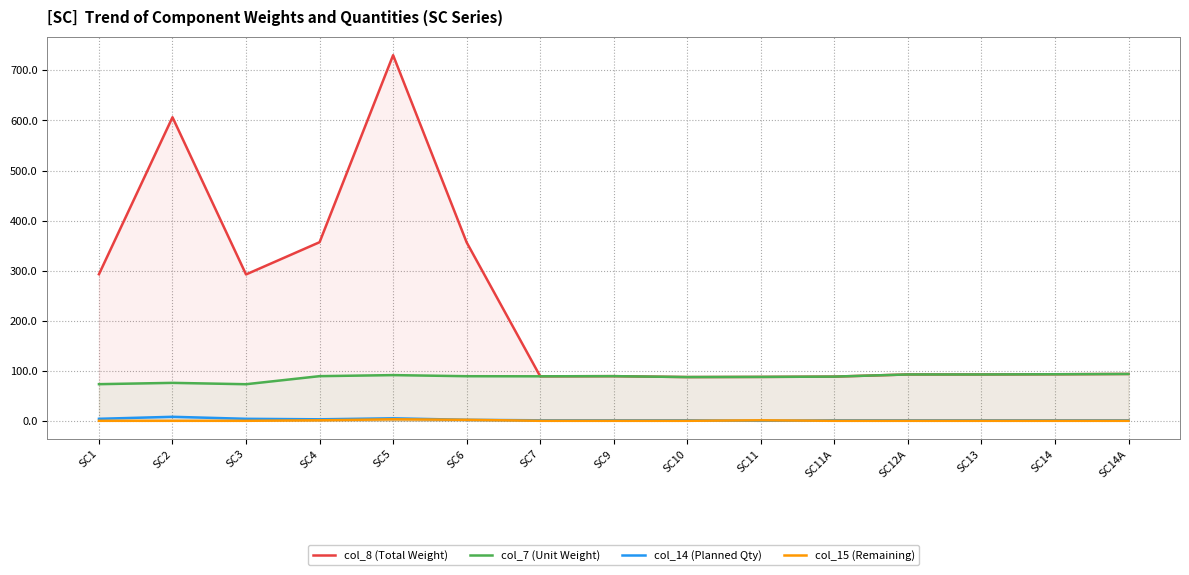

Reading left to right, list all the values displayed in this chart.

col_8 (Total Weight): 292.8	606.4	292.4	356.8	730.4	356.4	88.9	89.2	87.4	87.7	88.3	92.6	92.6	93.0	93.6
col_7 (Unit Weight): 73.2	75.8	73.1	89.2	91.3	89.1	88.9	89.2	87.4	87.7	88.3	92.6	92.6	93.0	93.6
col_14 (Planned Qty): 4.0	8.0	4.0	3.0	5.0	2.0	1.0	1.0	1.0	0.0	1.0	1.0	1.0	1.0	1.0
col_15 (Remaining): 0.0	0.0	0.0	1.0	3.0	2.0	0.0	0.0	0.0	1.0	0.0	0.0	0.0	0.0	0.0